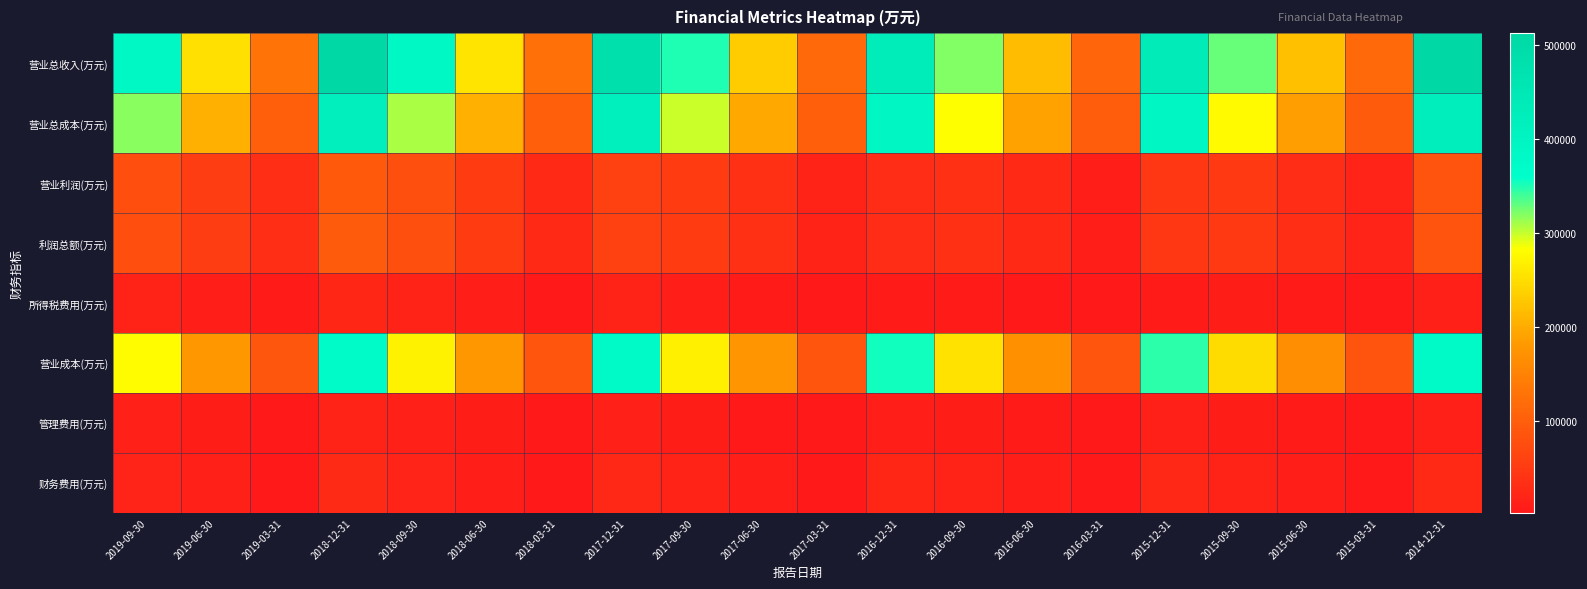

Between 2018-09-30 and 2017-03-31, which series saw the biggest shift?

营业总收入(万元)